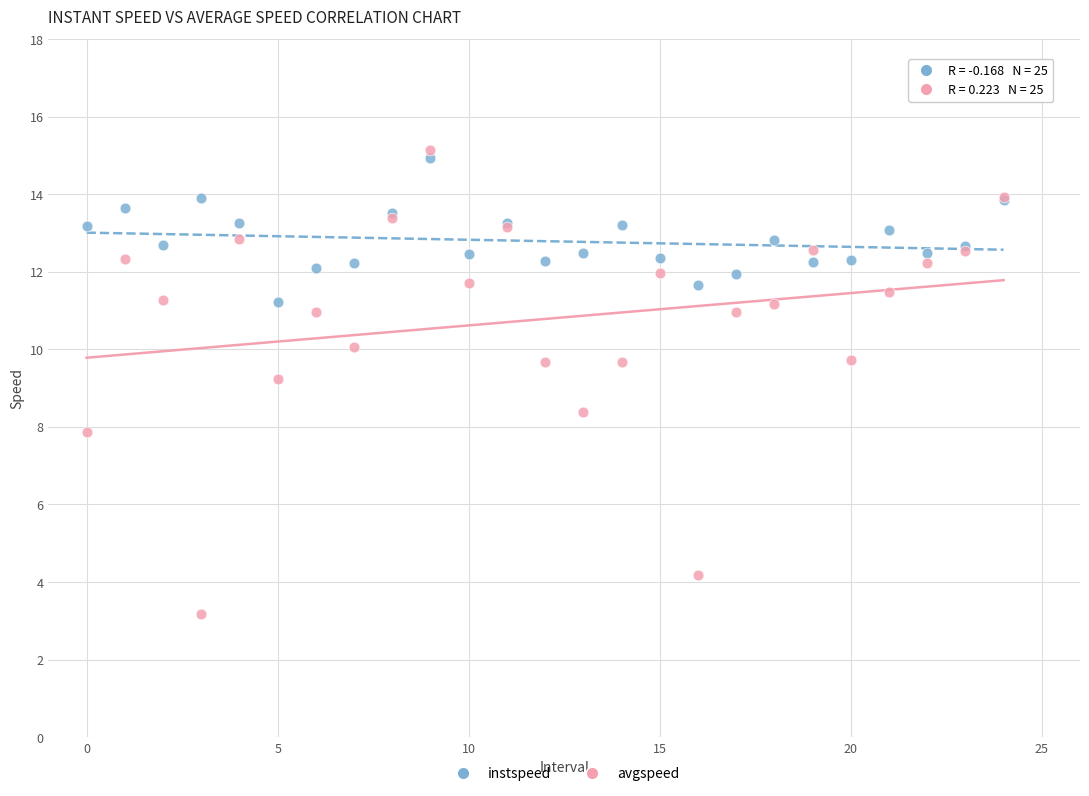

In the avgspeed series, what Y value is closest to 9?

9.2